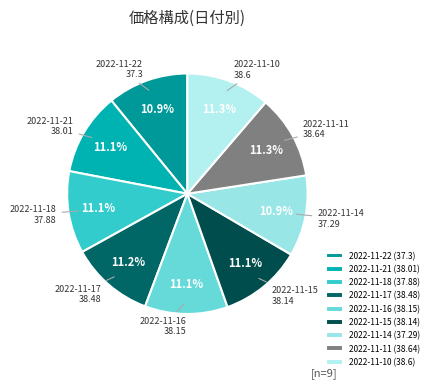

To the nearest percent, what portion does 2022-11-18 represent?

11%